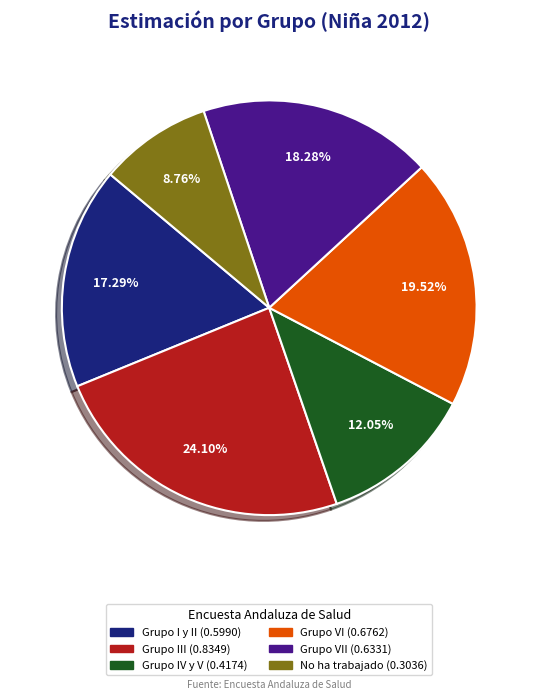

Is there any slice that represents more than half of the pie?

No